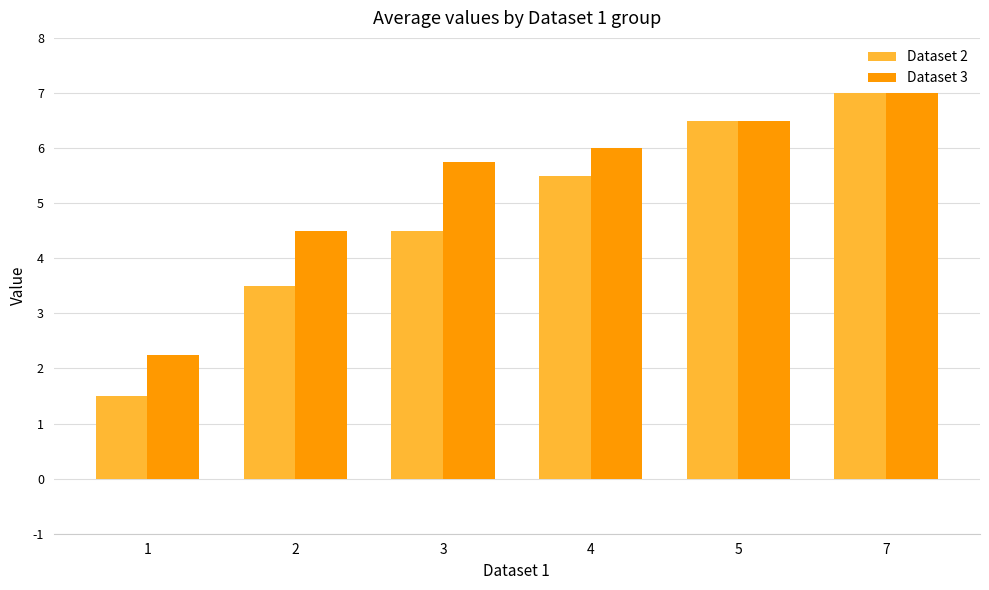

What is the sum of the Dataset 2 values at 4 and 1?

7.0